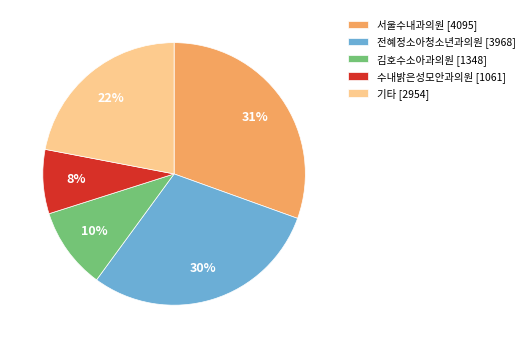

Is there any slice that represents more than half of the pie?

No